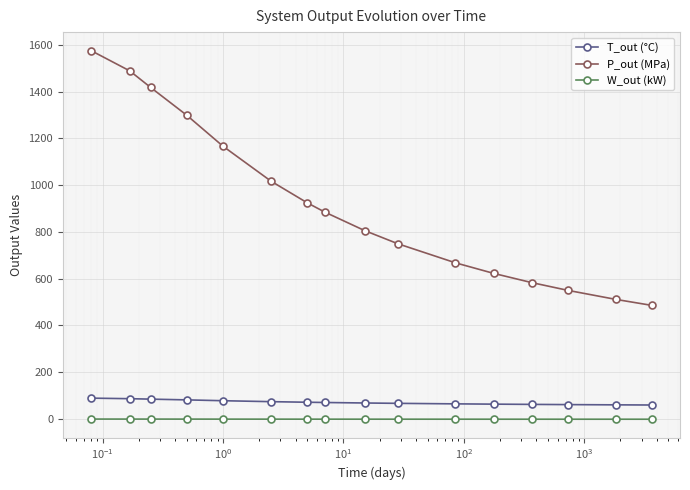

True or false: T_out (°C) and P_out (MPa) cross at least once.

False